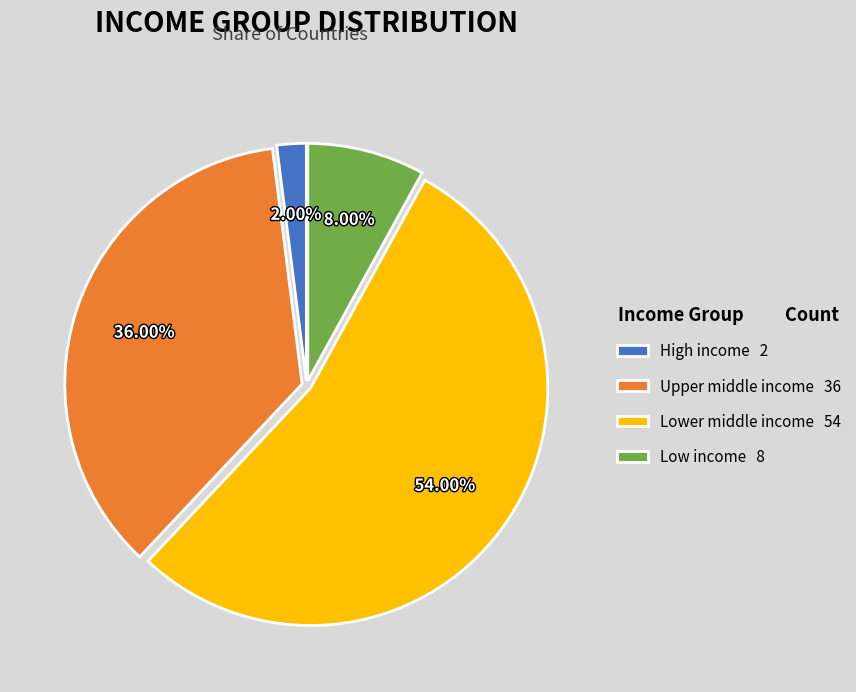

What percentage do High income and Lower middle income together represent?

56.0%